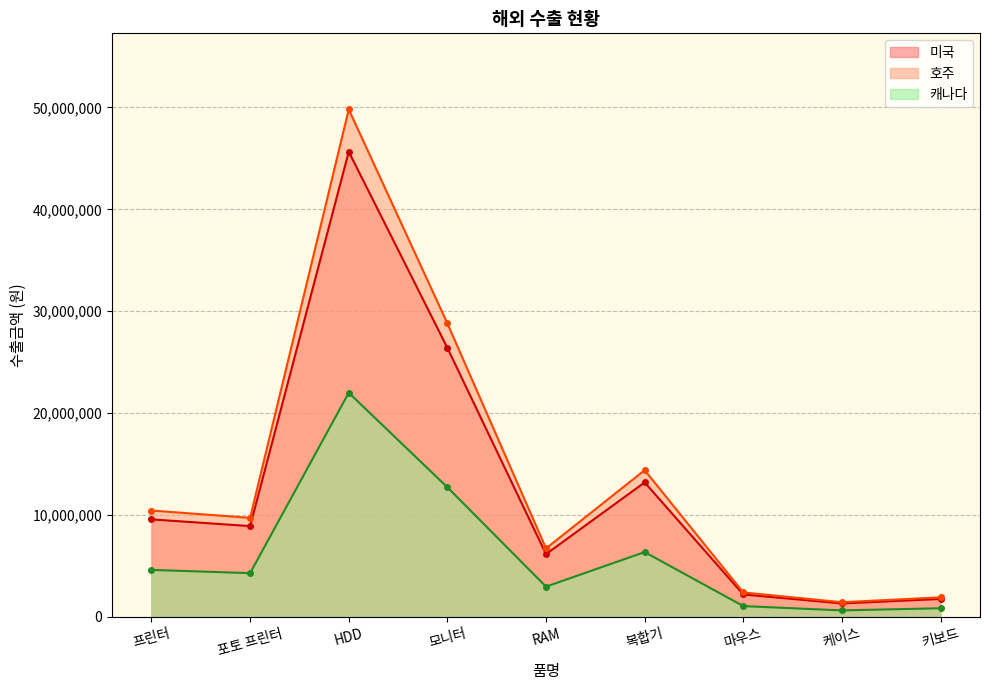

What position from the left is 모니터?

4